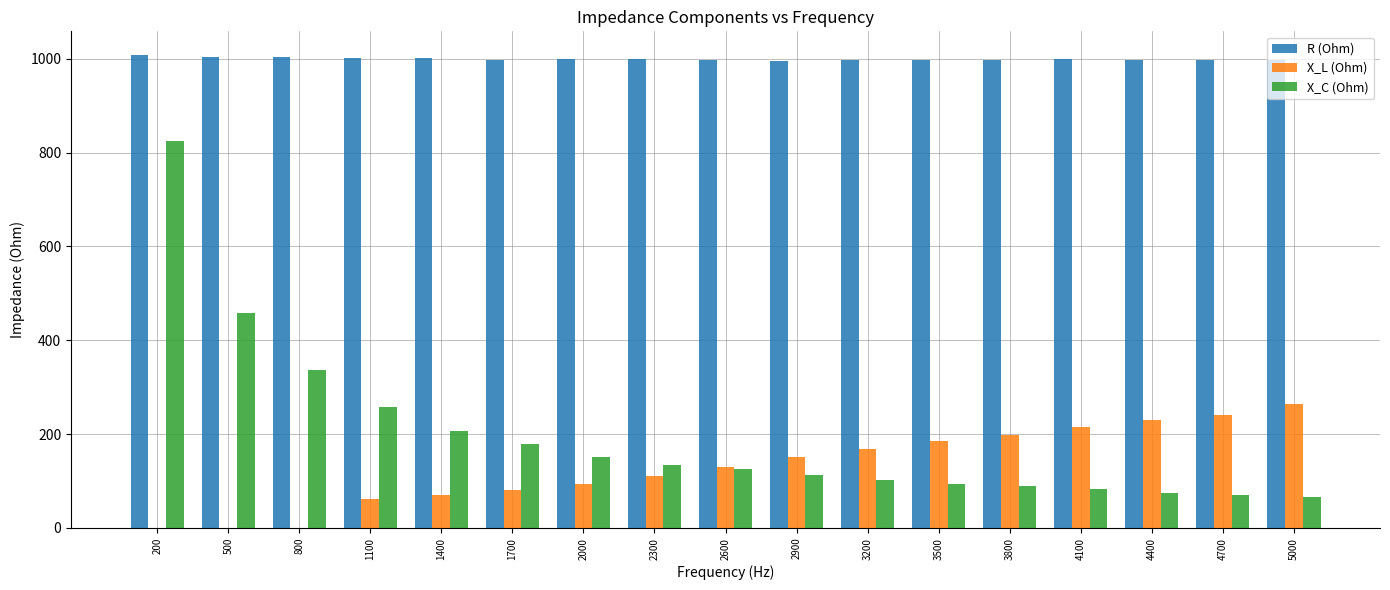

What is the total value across all series at 2600?

1253.1